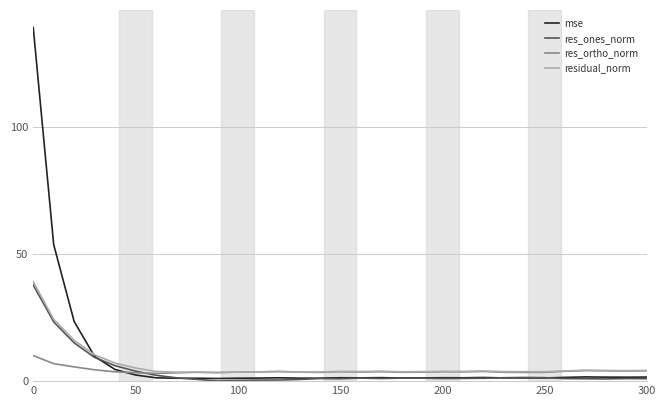

Which series has the widest spread of values?

mse